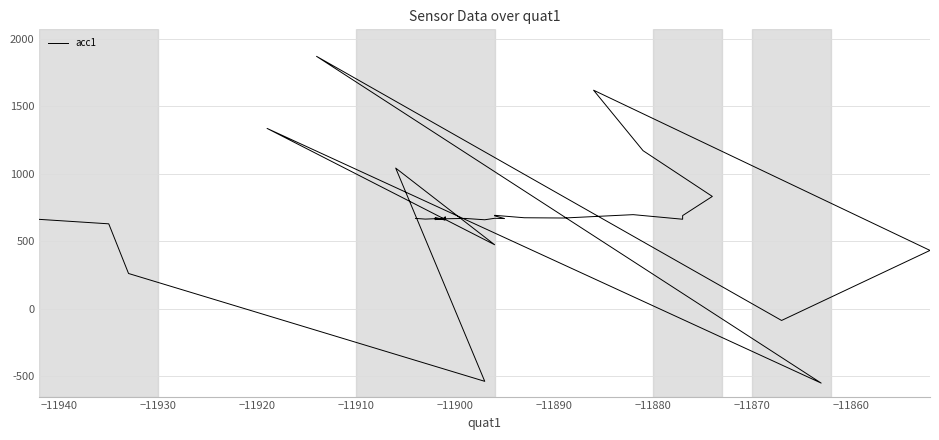

The chart shows a value of 262 at −11930. True or false?

True